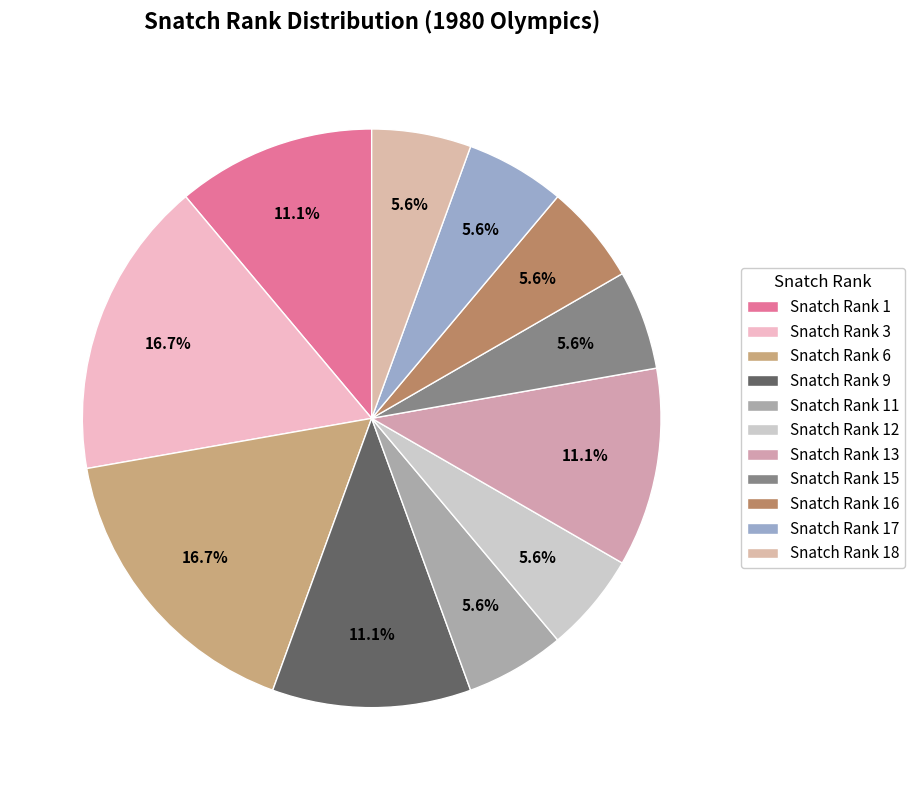

Count the number of slices in the pie.

11